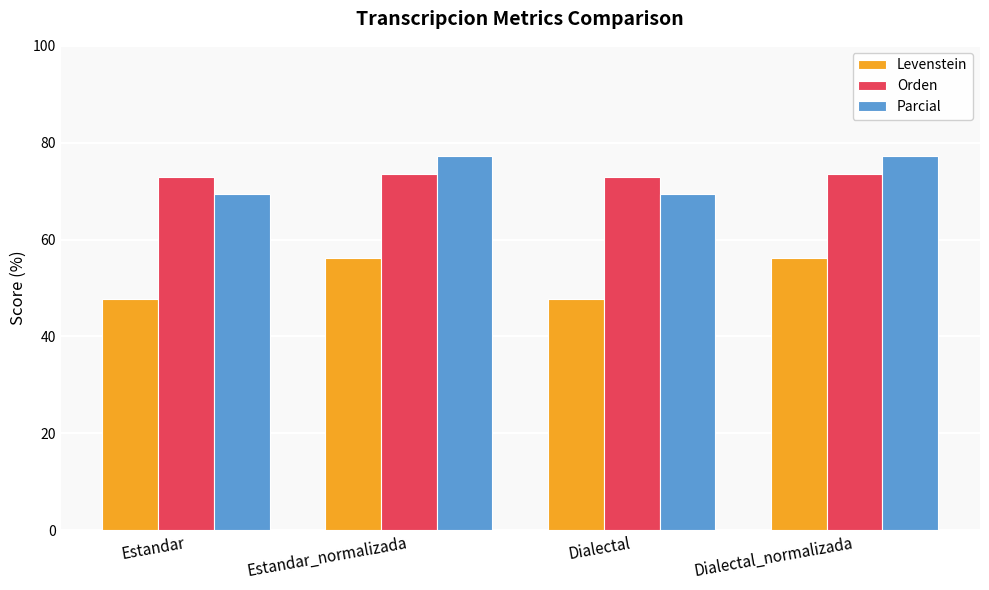

How many values in the Parcial series are below 77?

2